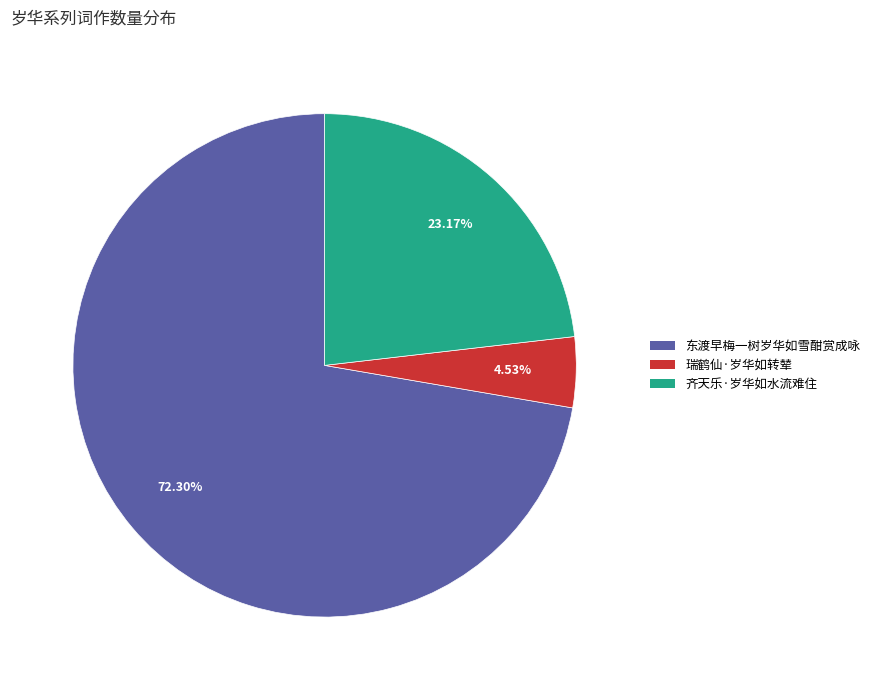

The 瑞鹤仙·岁华如转辇 slice represents 11% of the pie. True or false?

False